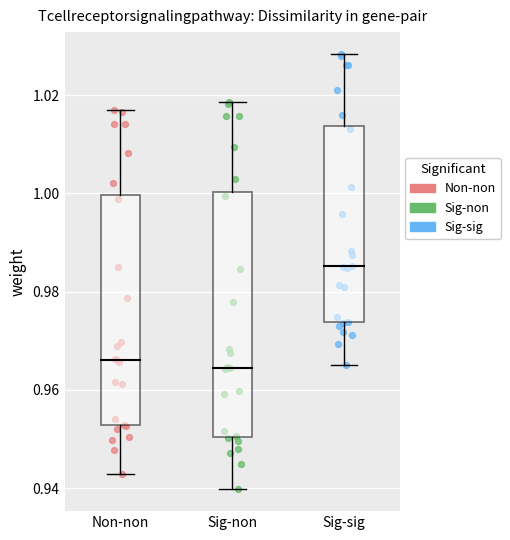

Which series has the widest spread of Y values?

Sig-non